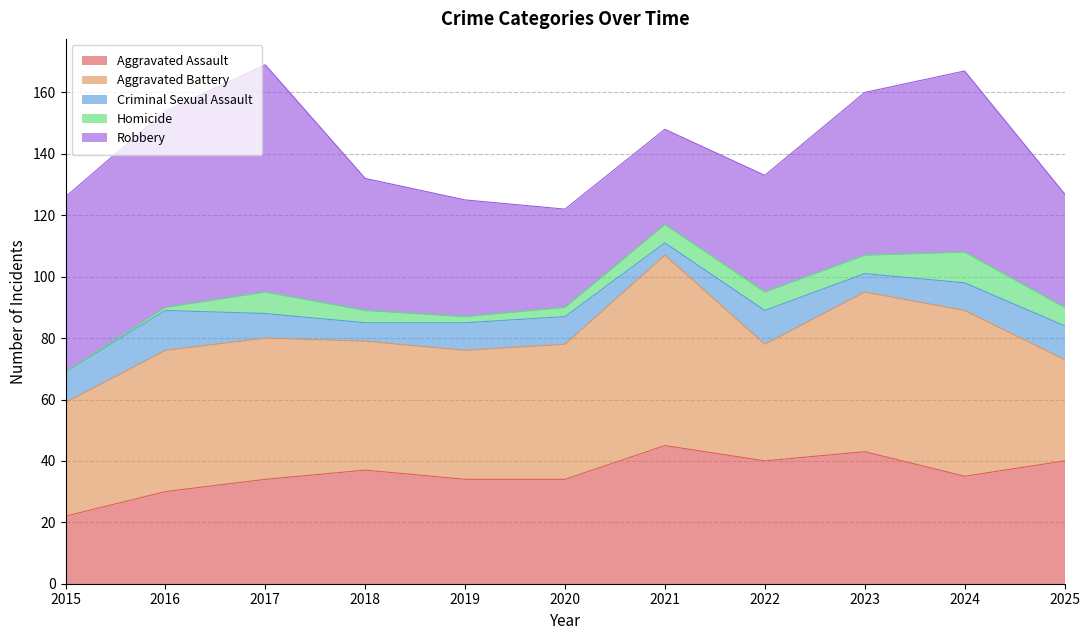

Reading right to left, extract all data points from this chart.

Aggravated Assault: 40	35	43	40	45	34	34	37	34	30	22
Aggravated Battery: 33	54	52	38	62	44	42	42	46	46	37
Criminal Sexual Assault: 11	9	6	11	4	9	9	6	8	13	10
Homicide: 6	10	6	6	6	3	2	4	7	1	0
Robbery: 37	59	53	38	31	32	38	43	74	64	57